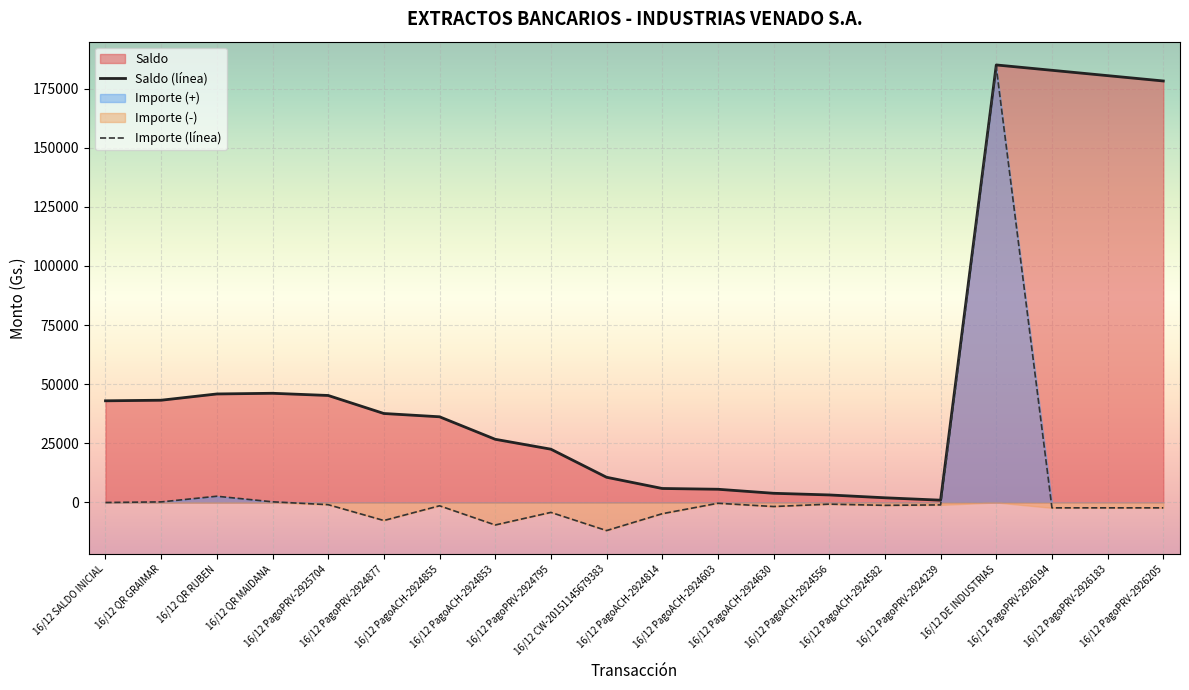

How many interior local peaks does the Saldo (línea) series have?

2